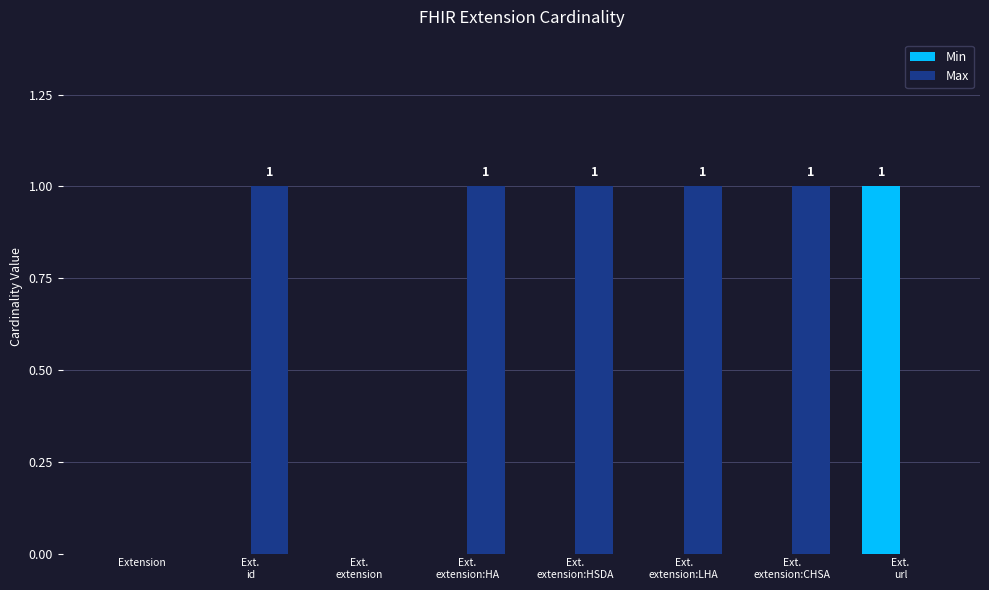

How many Max values are between 0 and 1?

8